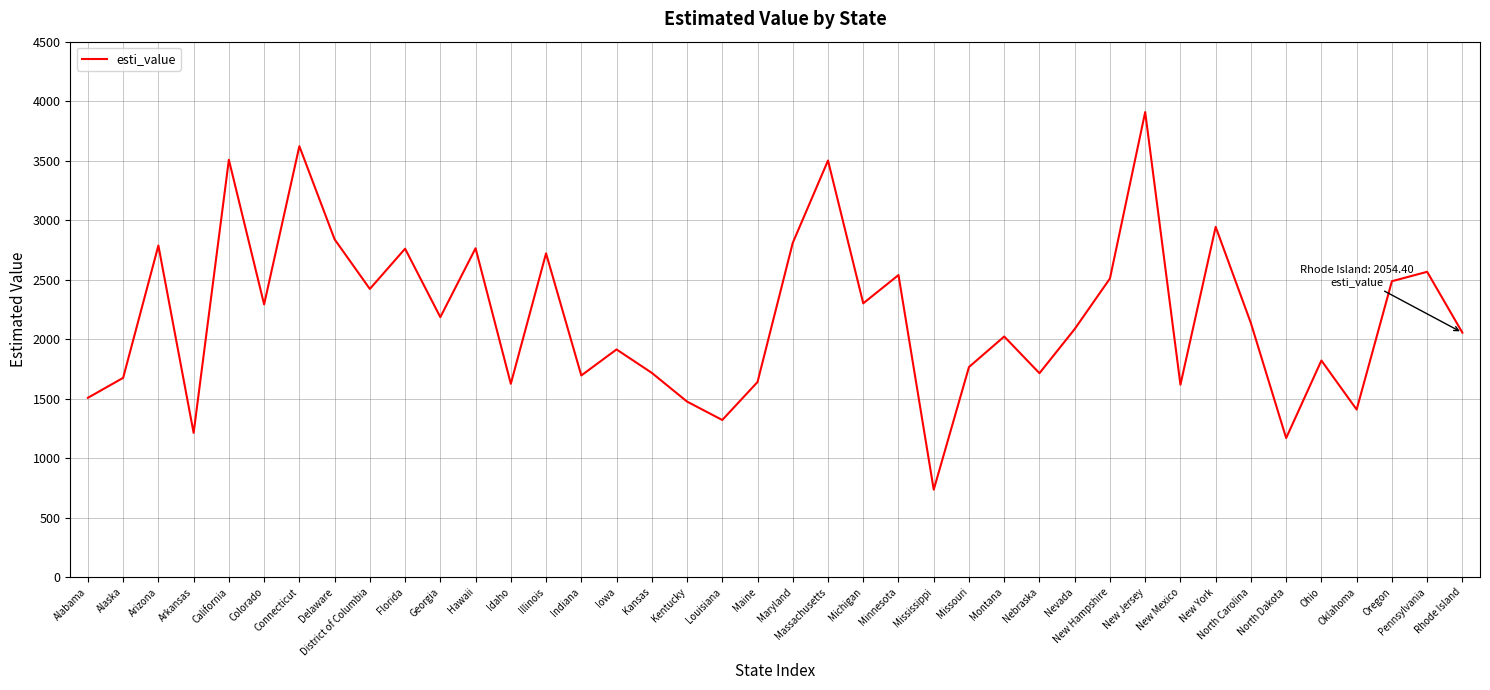

What is the maximum value shown in the chart?

3908.1